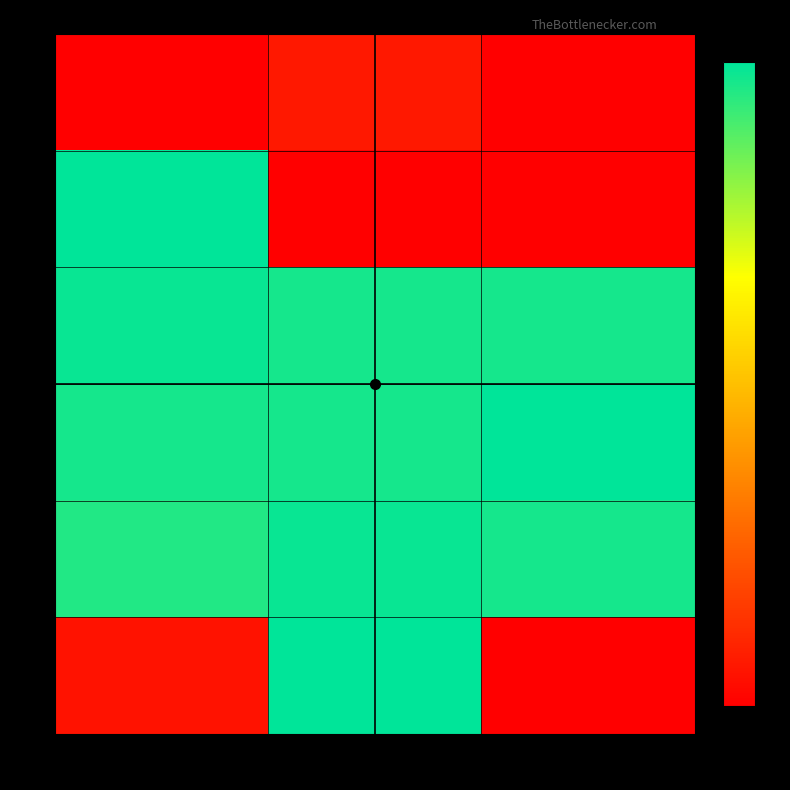

Rank the series at 2 from highest to lowest value.

-2, -1, 0, 1, 2, -3